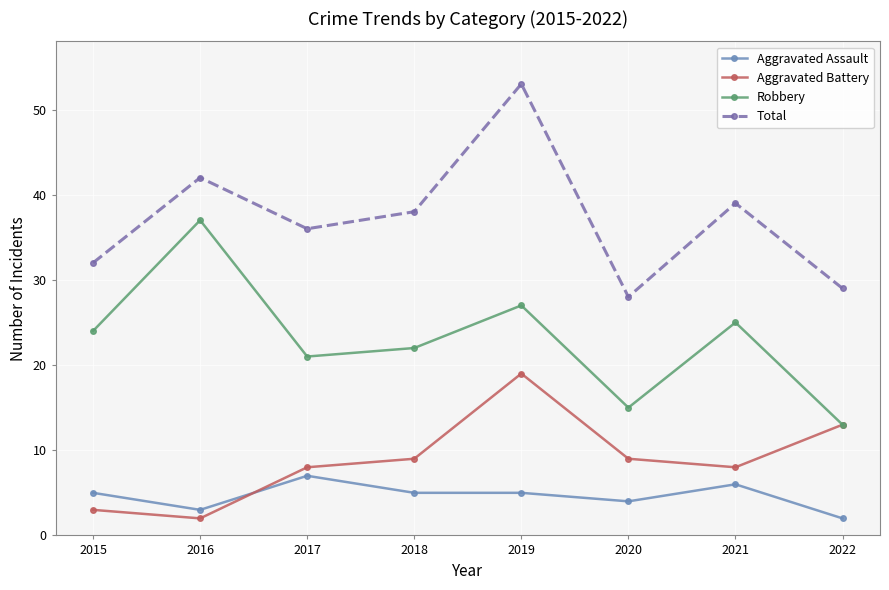

Count the number of data series in this chart.

4